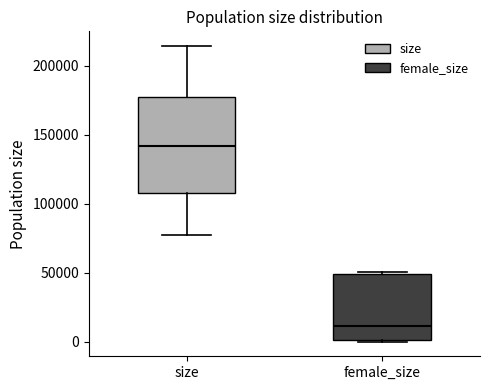

Reading left to right, read every box against the y-axis: the position of its median line, the range the box covers, and the ends of its whiskers. The values are not printed on the chart, so give them approximately, as read against the axis.

size: median 140000, box 110000 to 175000, whiskers 75000 to 215000
female_size: median 10000, box 0 to 50000, whiskers 0 to 50000